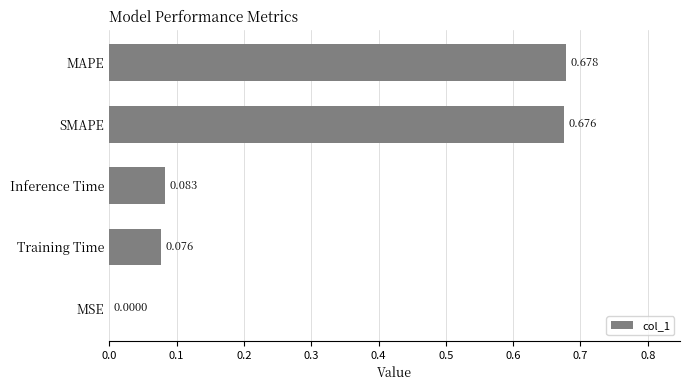

Which has a higher value, MSE or SMAPE?

SMAPE